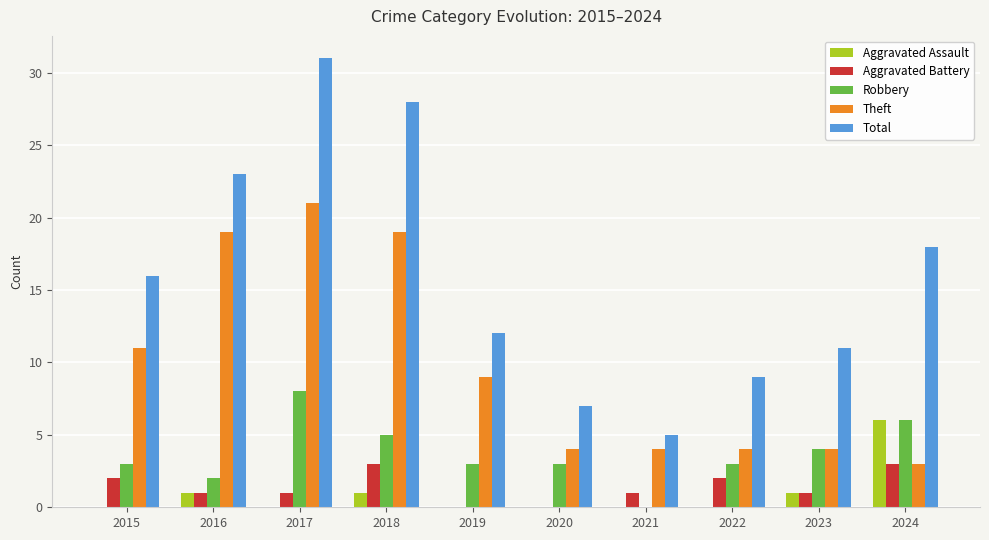

At which category is the sum across all series the highest?

2017